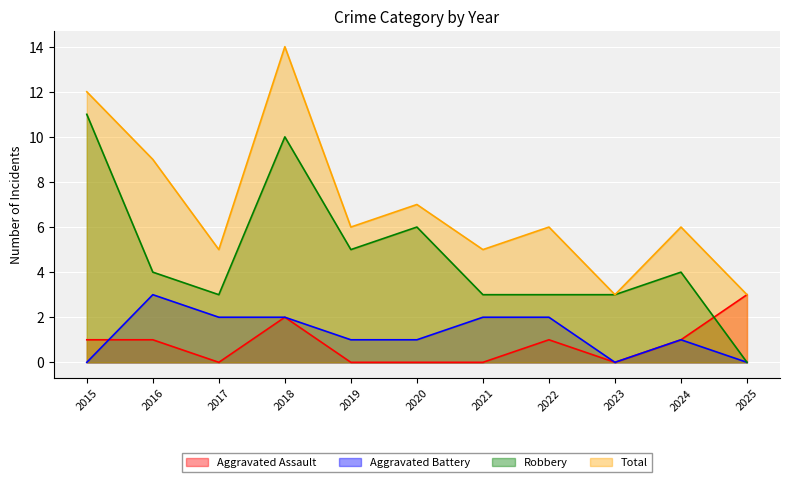

Count the Aggravated Assault values in the range 0 to 1.

9